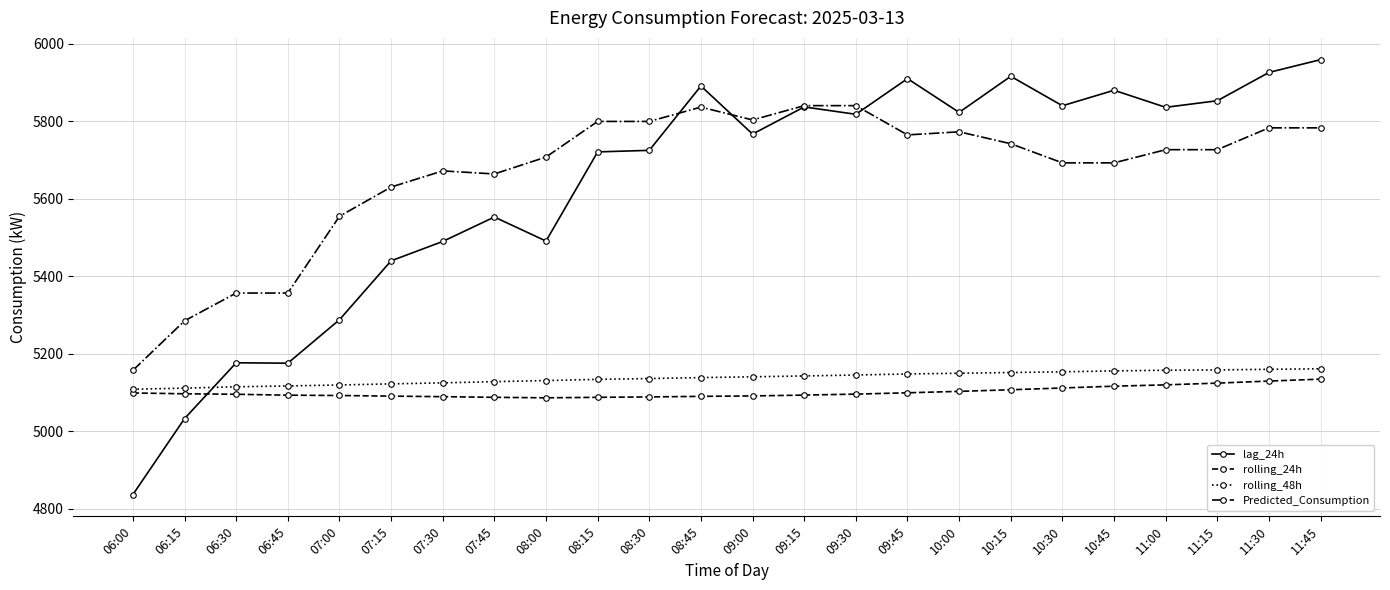

What value does the rolling_48h series have at 06:30?

5115.0